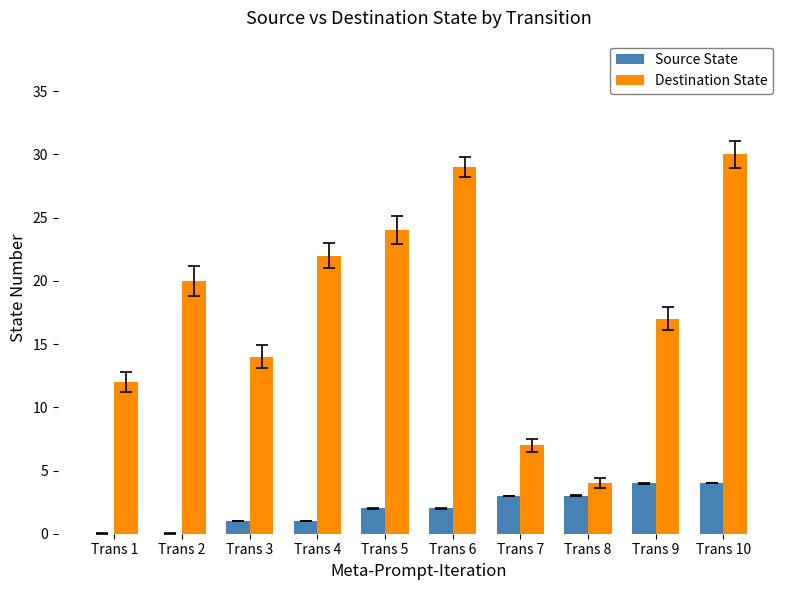

Is it true that Destination State equals 29 at Trans 6?

True